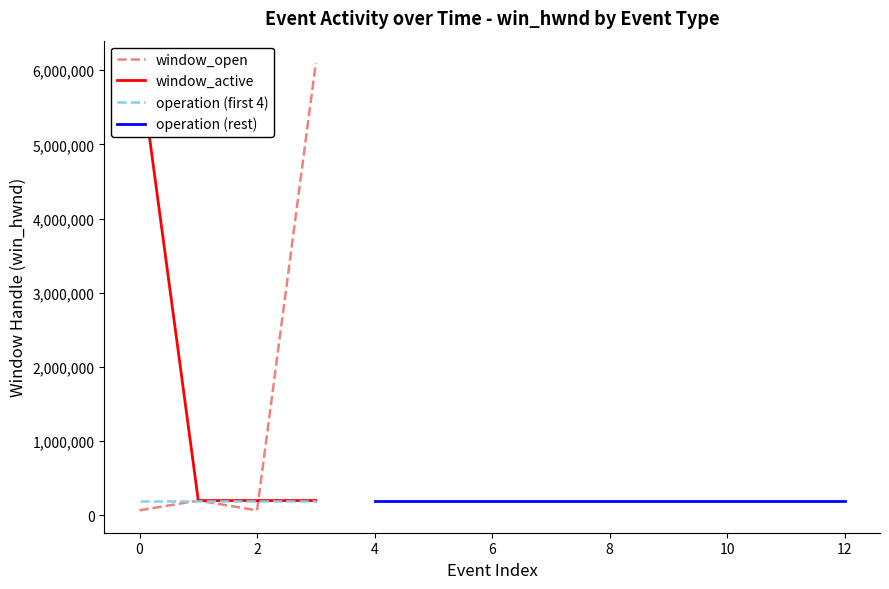

At which category does the chart reach its minimum across all series?

2